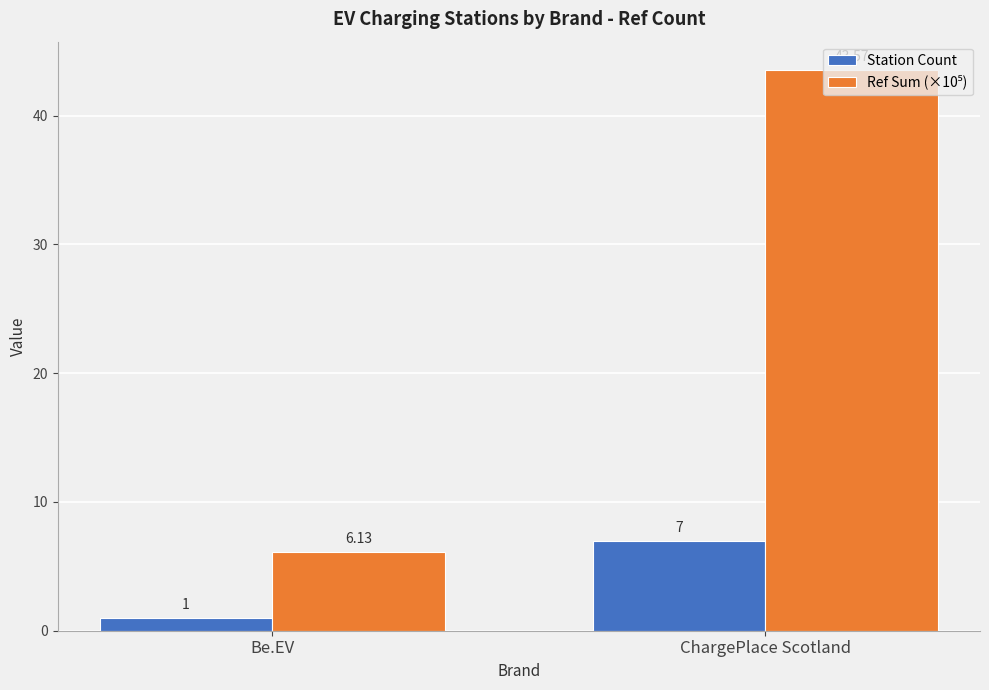

What is the difference between the Station Count values at ChargePlace Scotland and Be.EV?

6.0